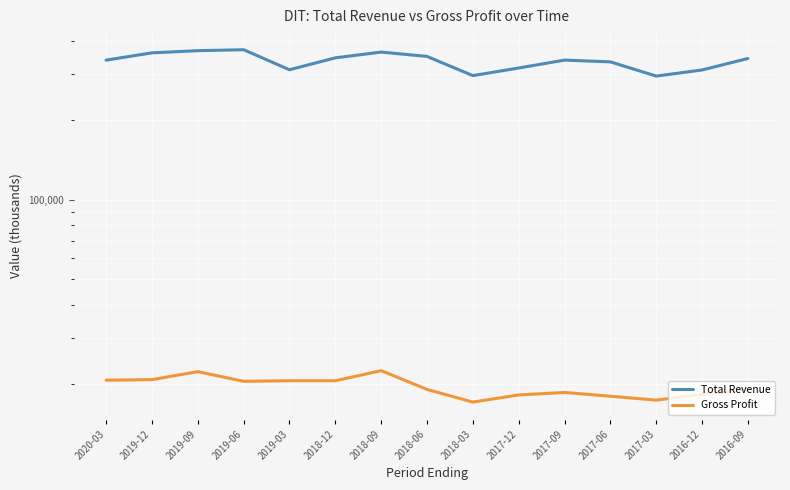

What is the value of the Gross Profit point at the 13th from the left?

17400